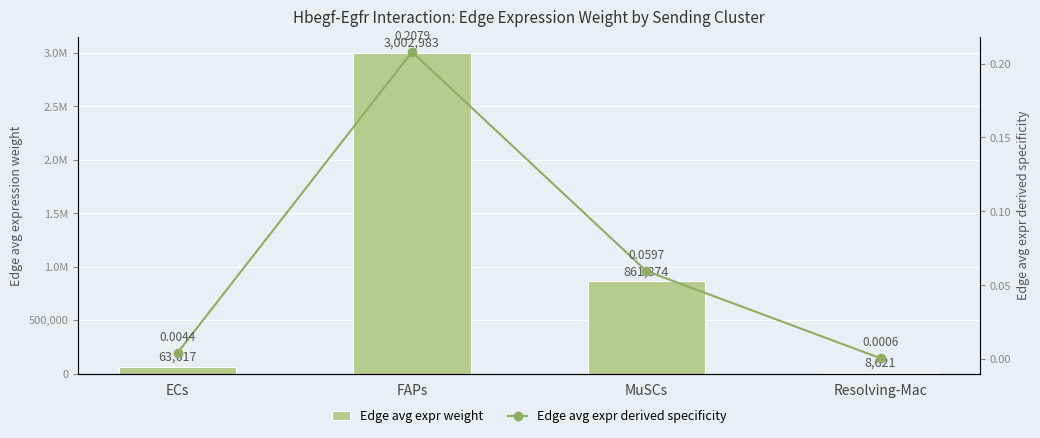

Rank the series at ECs from lowest to highest value.

Edge avg expr derived specificity, Edge avg expr weight